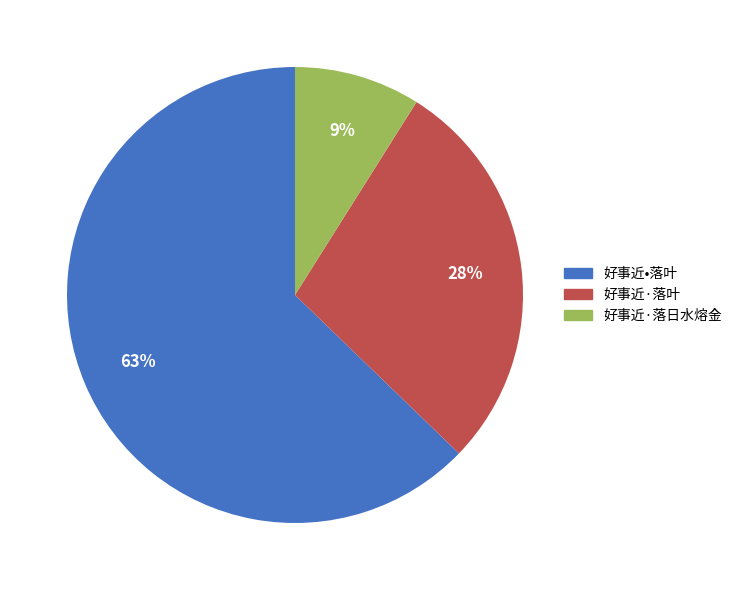

To the nearest percent, what is the combined percentage of 好事近•落叶 and 好事近·落日水熔金?

72%